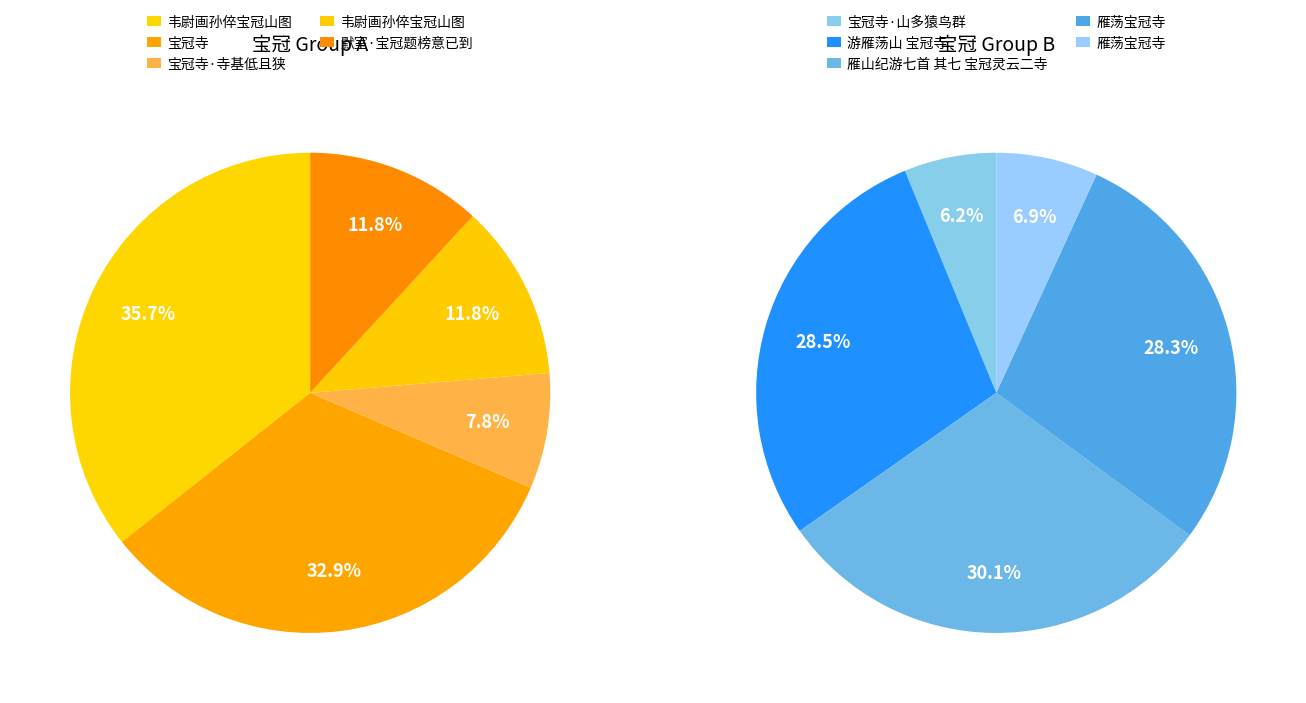

How many slices are in this pie chart?

10